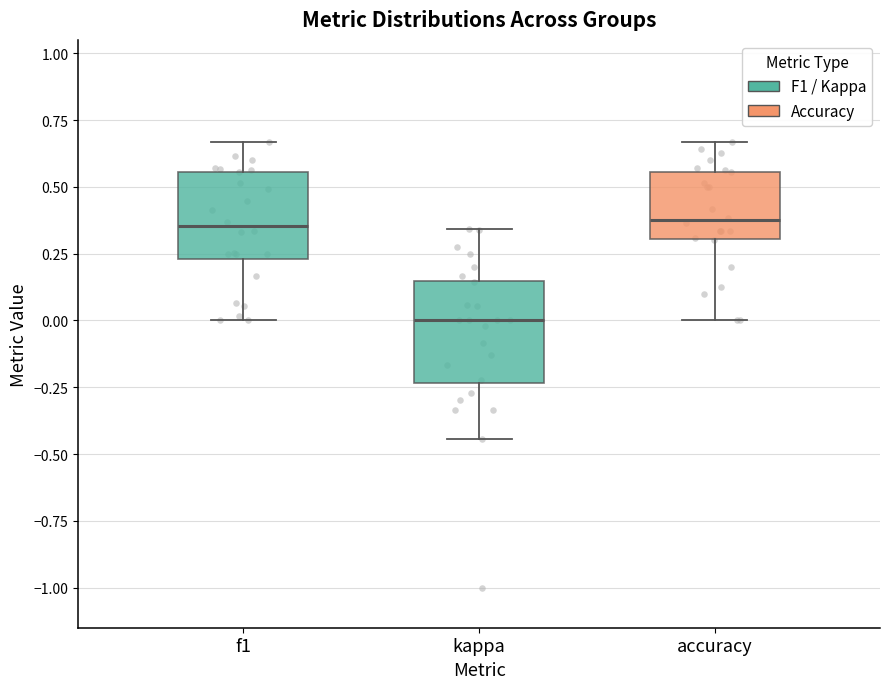

Reading left to right, read every box against the y-axis: the position of its median line, the range the box covers, and the ends of its whiskers. The values are not printed on the chart, so give them approximately, as read against the axis.

f1: median 0.35, box 0.25 to 0.55, whiskers 0.00 to 0.65
kappa: median 0.00, box -0.25 to 0.15, whiskers -0.45 to 0.35
accuracy: median 0.35, box 0.30 to 0.55, whiskers 0.00 to 0.65